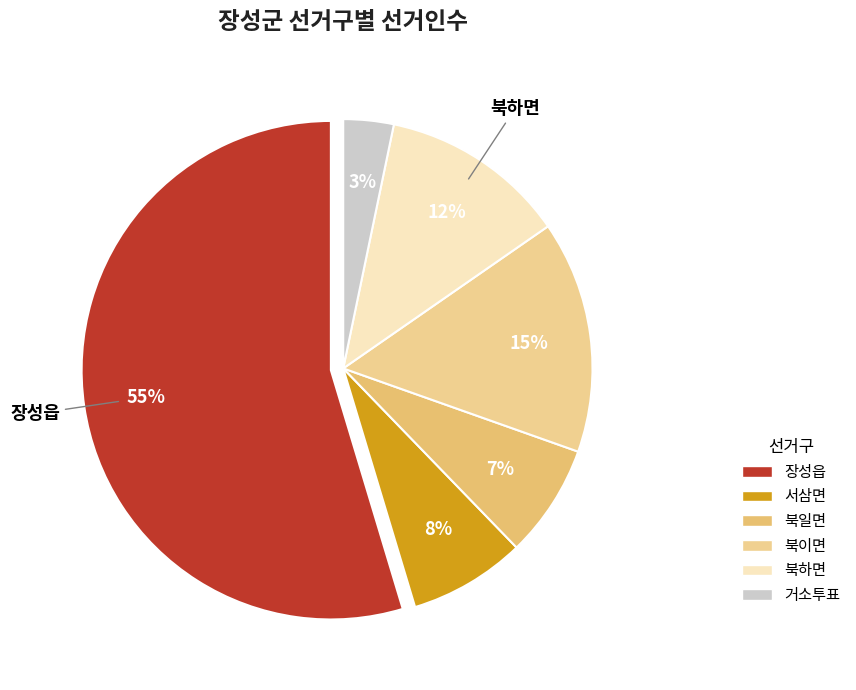

To the nearest percent, what is the difference between the 장성읍 and 북하면 slice percentages?

43%